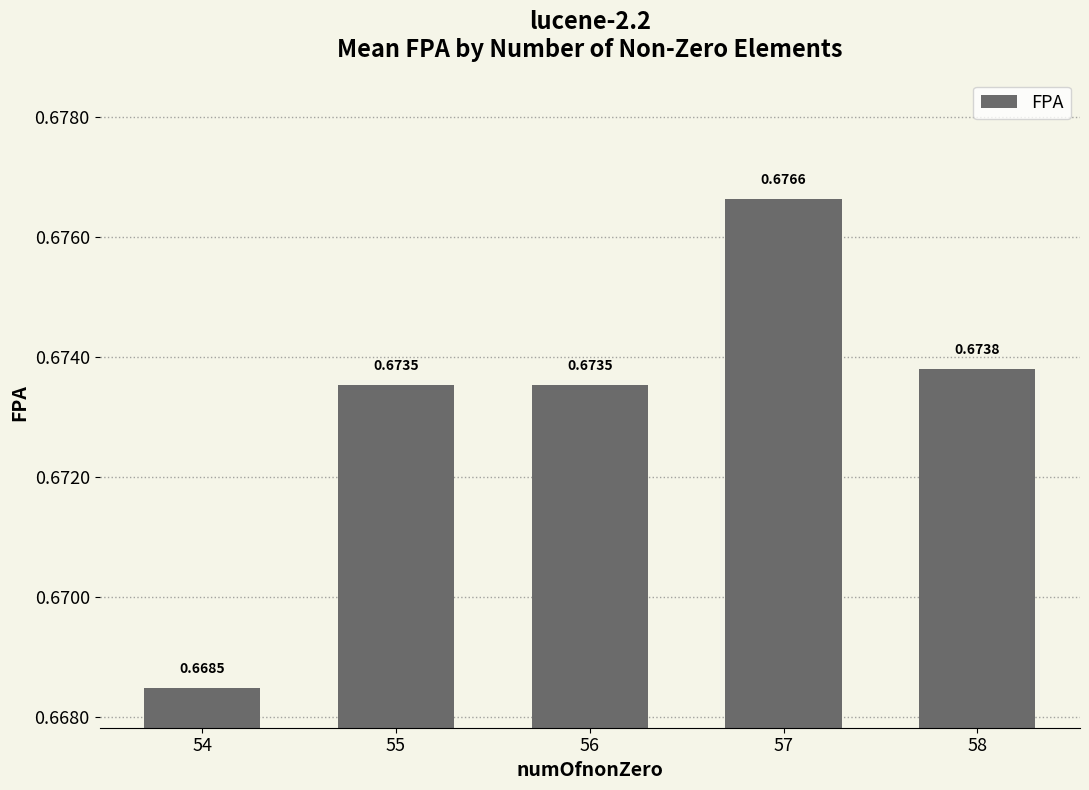

How many values are between 0 and 1?

5